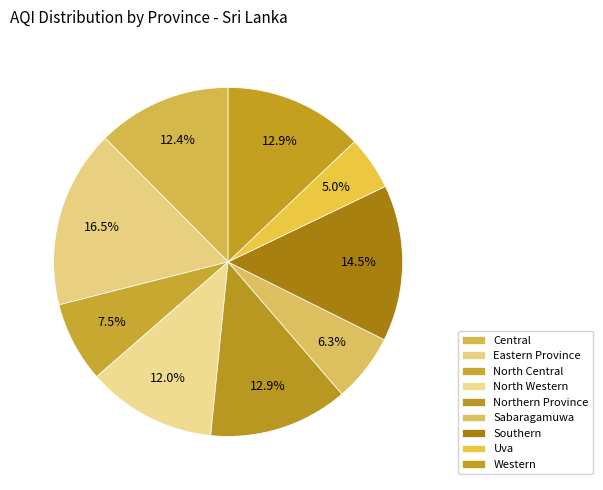

To the nearest percent, what portion does Eastern Province represent?

17%